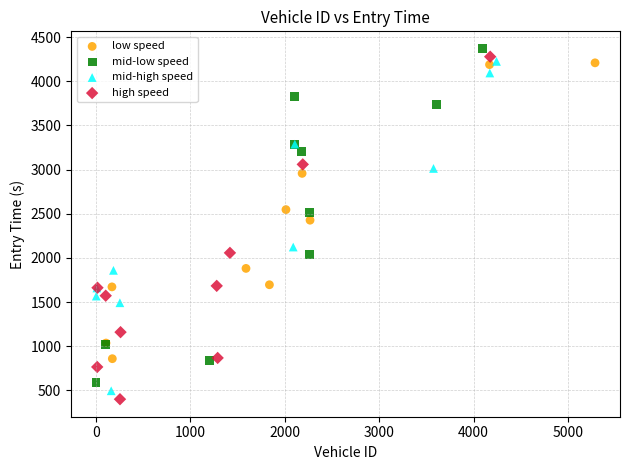

Which series reaches the minimum Y coordinate?

high speed